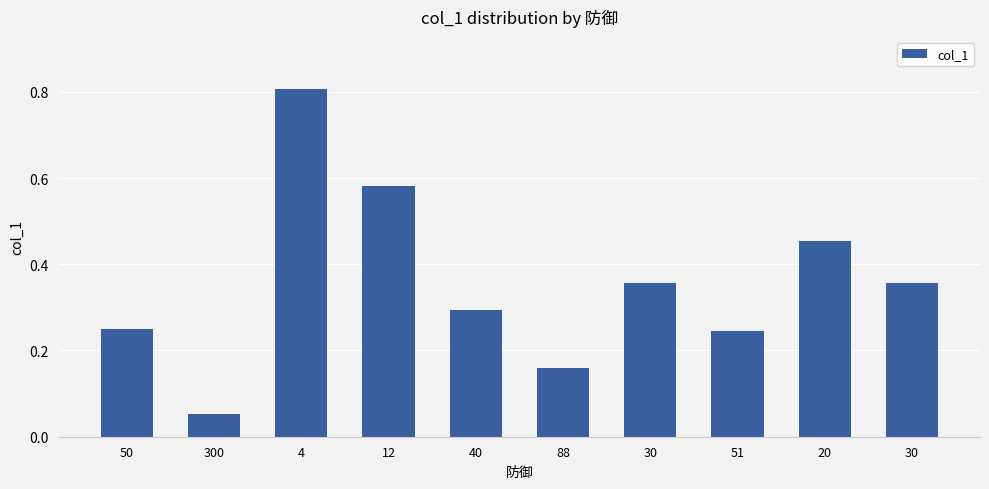

List the labels in order of value, largest first.

4, 12, 20, 30, 30, 40, 50, 51, 88, 300